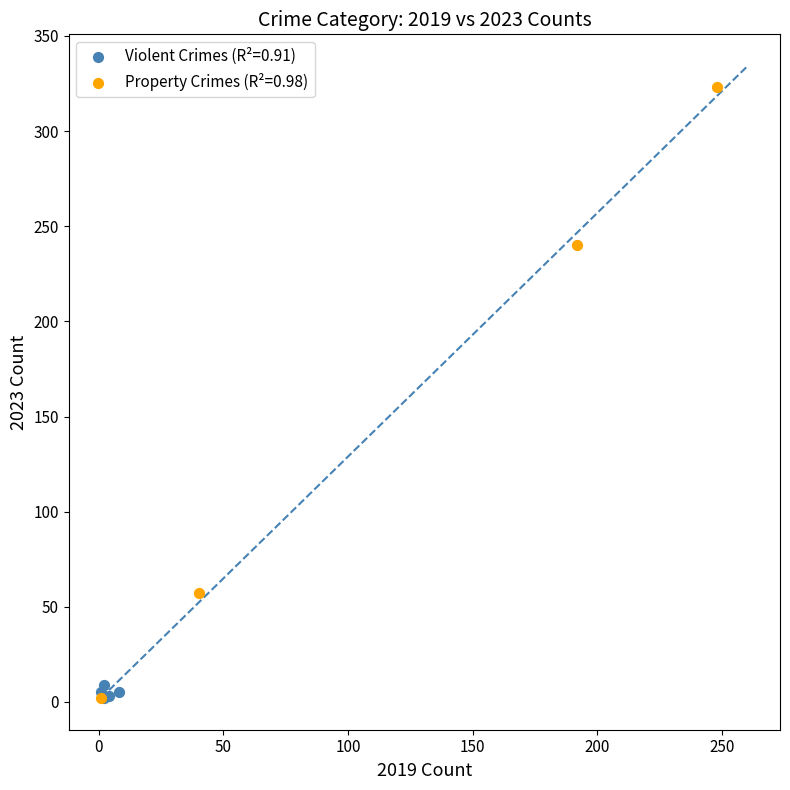

Which series reaches the maximum Y coordinate?

Property Crimes (R²=0.98)